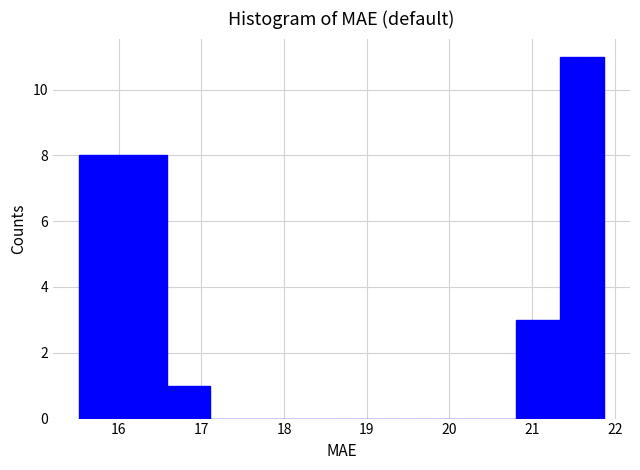

What is the height of the bar covering 16.6 to 17.1 on the x-axis? Neither the bar edges nor the heights are printed on the chart, so give them approximately, as read against the axes.

1